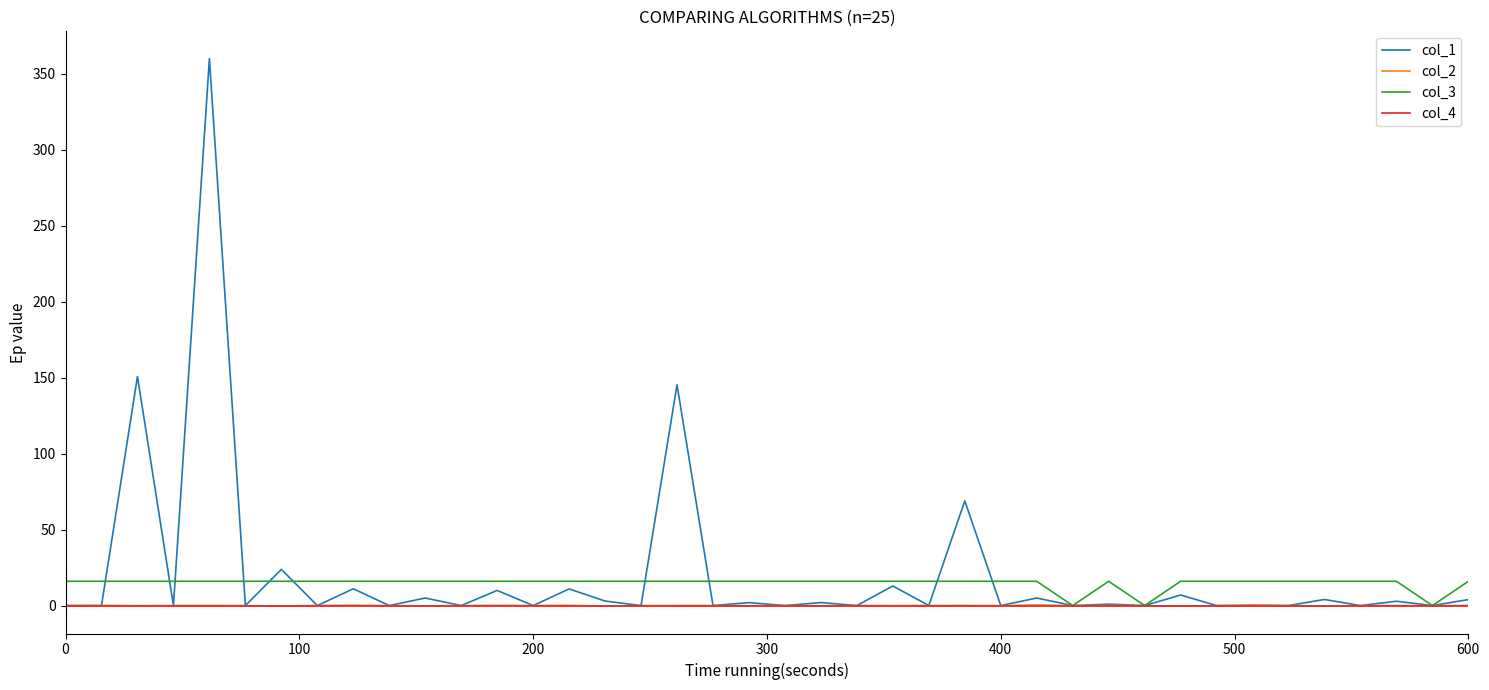

What is the highest value of the col_1 series?

360.0